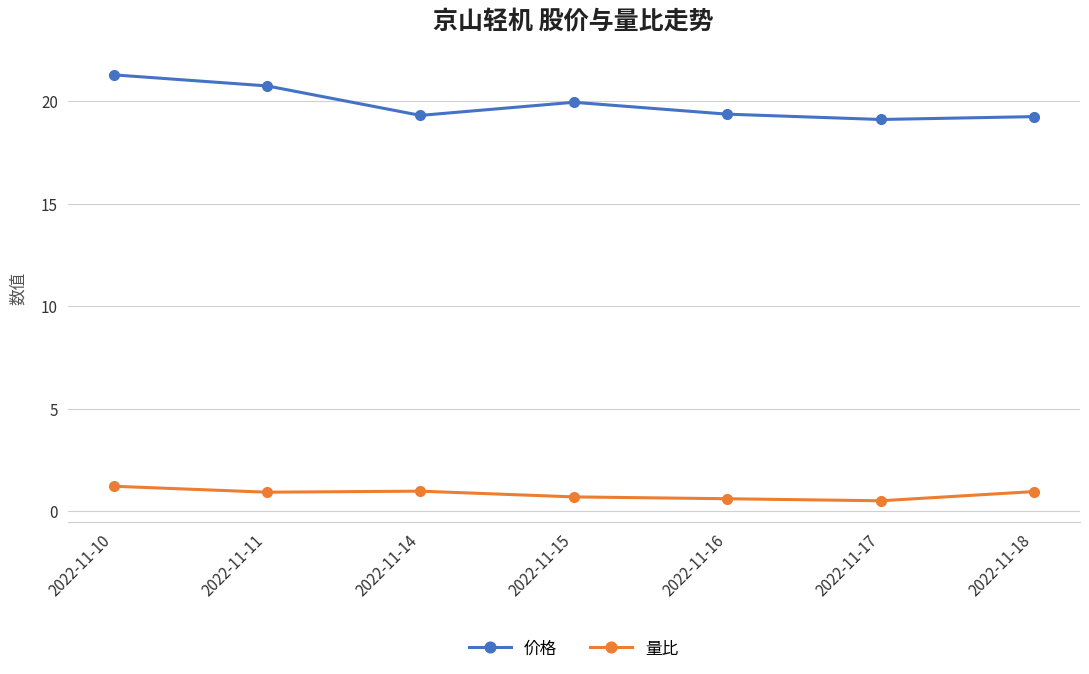

What is the highest value of the 价格 series?

21.3